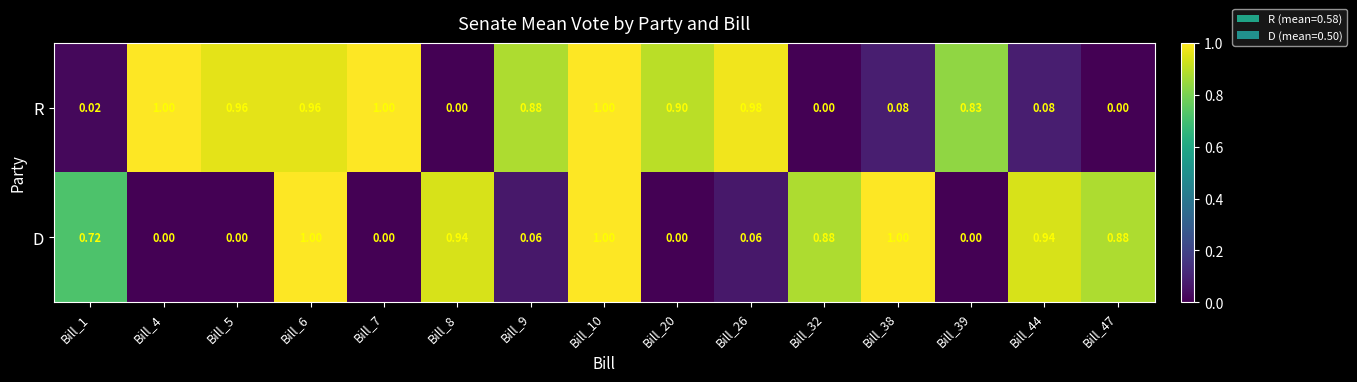

Is the value of R at Bill_7 greater than the value of D at Bill_4?

Yes